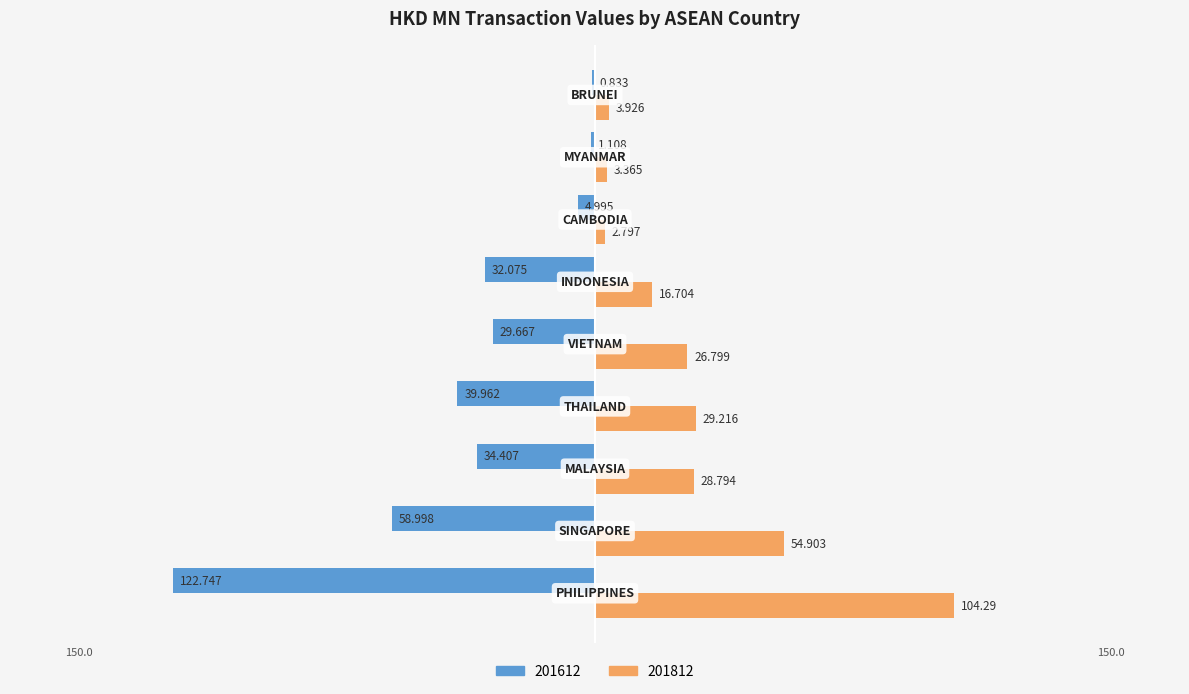

Where is 201812 nearest to the value 53?

SINGAPORE